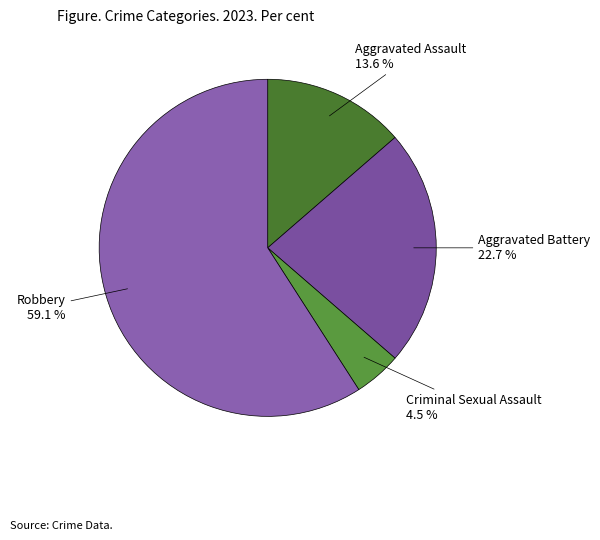

Which category accounts for the majority?

Robbery